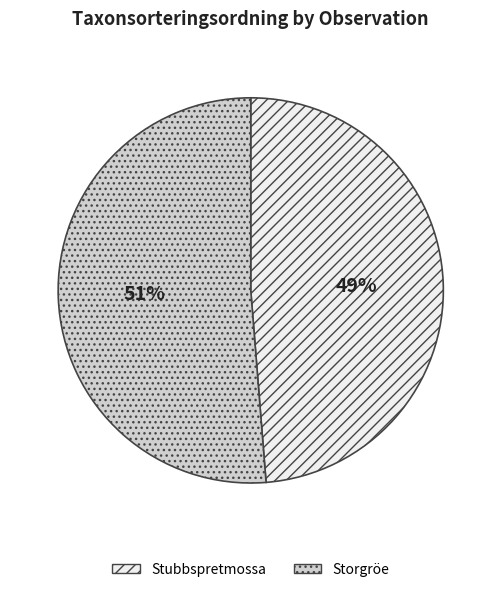

Combined, do Stubbspretmossa and Storgröe account for over 50%?

Yes